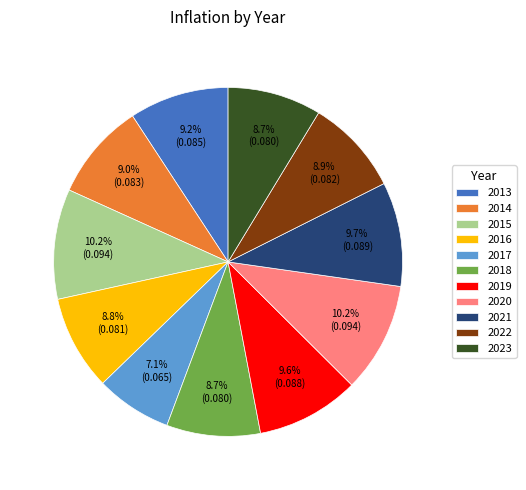

What is the total percentage of 2015 and 2021?

19.9%